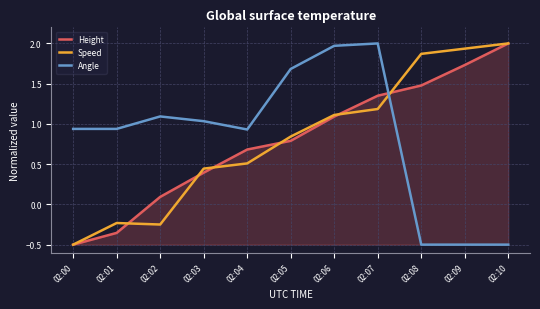

Is the value of Angle at 02:00 greater than the value of Height at 02:04?

Yes